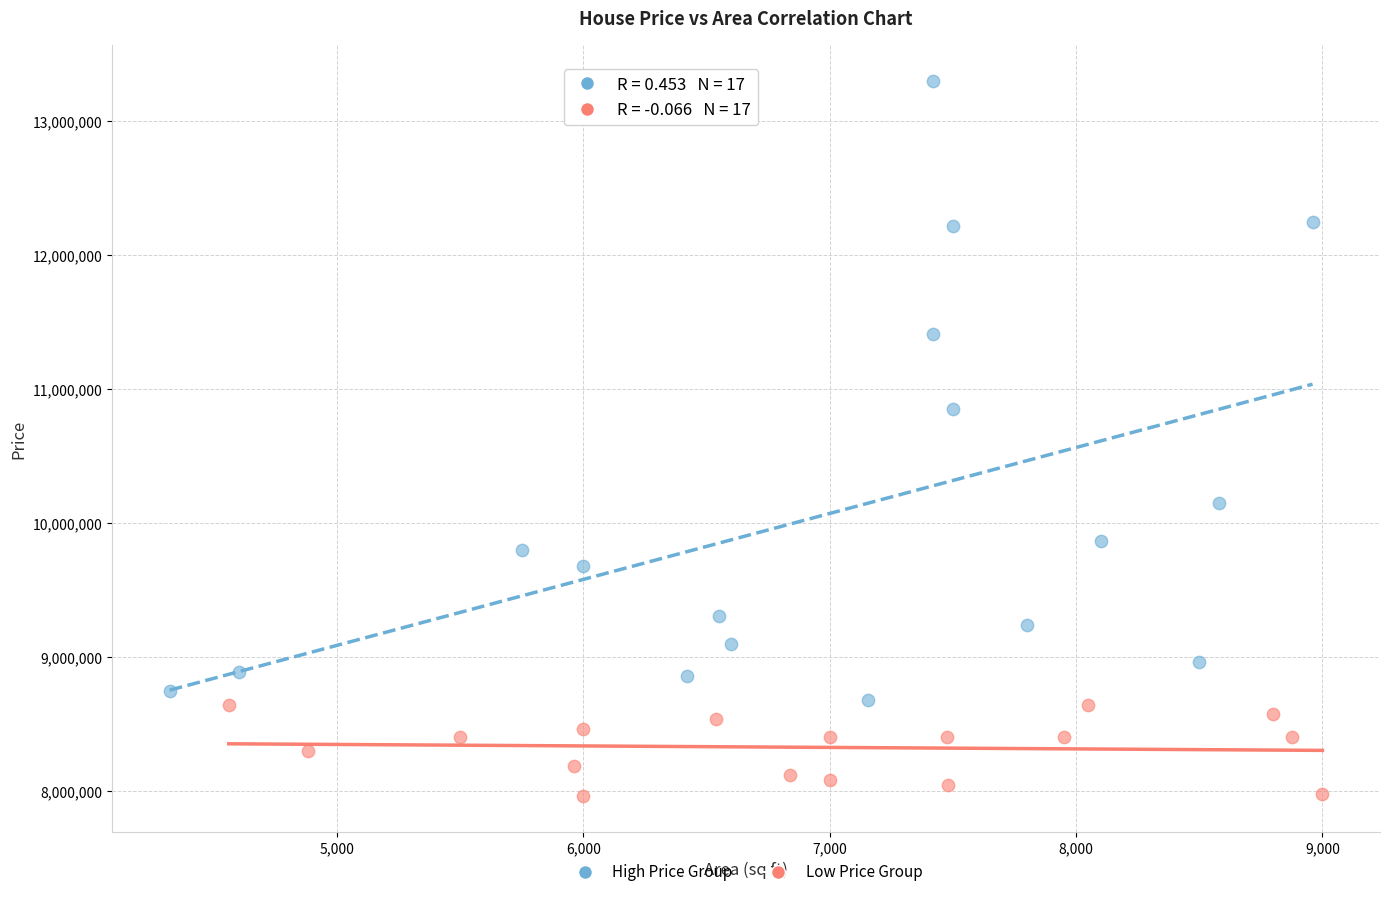

Which series contains the lowest Y value?

Low Price Group